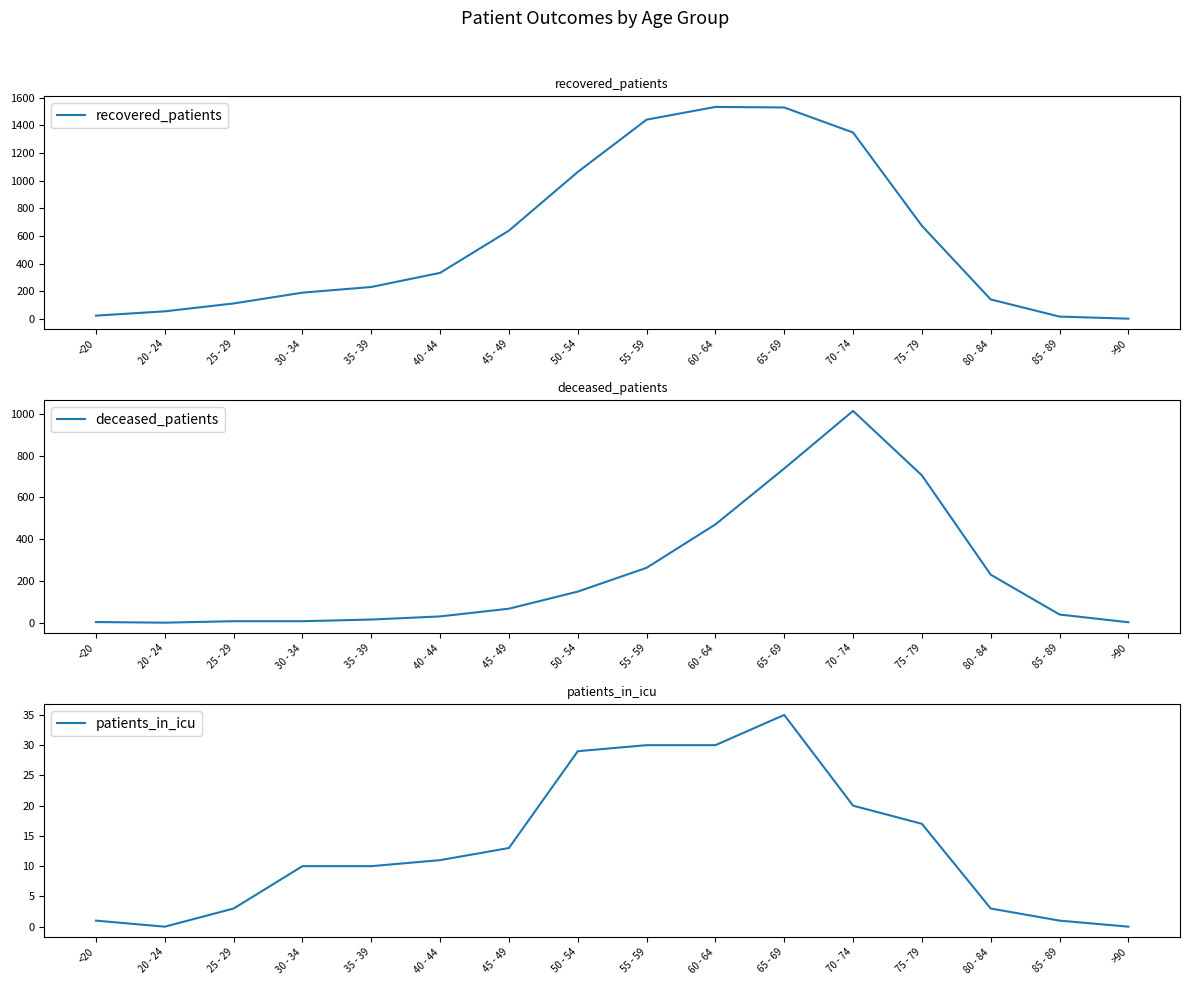

What is the difference between the deceased_patients values at 55 - 59 and 50 - 54?

114